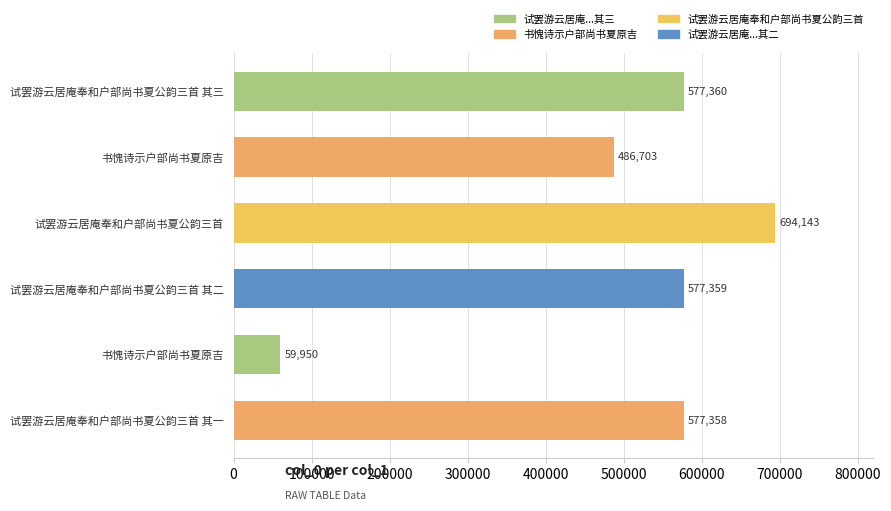

Are the bars horizontal?

Yes